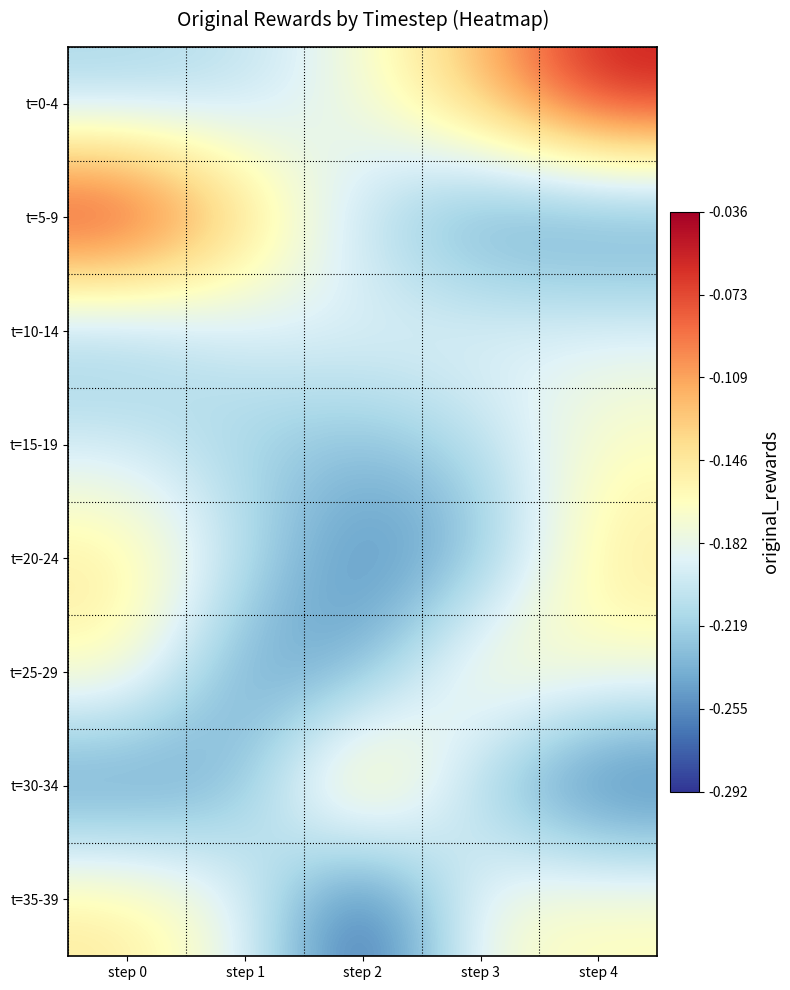

Reading left to right, extract all data points from this chart.

t=0-4: step 0=-0.2	step 1=-0.2	step 2=-0.2	step 3=-0.1	step 4=-0.0
t=5-9: step 0=-0.0	step 1=-0.1	step 2=-0.2	step 3=-0.3	step 4=-0.3
t=10-14: step 0=-0.2	step 1=-0.2	step 2=-0.2	step 3=-0.2	step 4=-0.2
t=15-19: step 0=-0.2	step 1=-0.2	step 2=-0.2	step 3=-0.2	step 4=-0.2
t=20-24: step 0=-0.1	step 1=-0.2	step 2=-0.3	step 3=-0.2	step 4=-0.1
t=25-29: step 0=-0.2	step 1=-0.3	step 2=-0.2	step 3=-0.2	step 4=-0.2
t=30-34: step 0=-0.3	step 1=-0.2	step 2=-0.1	step 3=-0.2	step 4=-0.3
t=35-39: step 0=-0.1	step 1=-0.2	step 2=-0.3	step 3=-0.2	step 4=-0.2